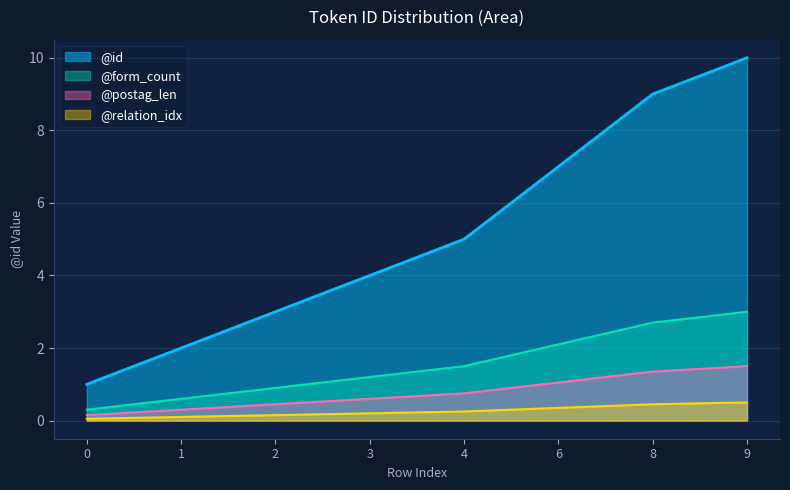

What is the ratio of the value at 8 to the value at 3?

2.2